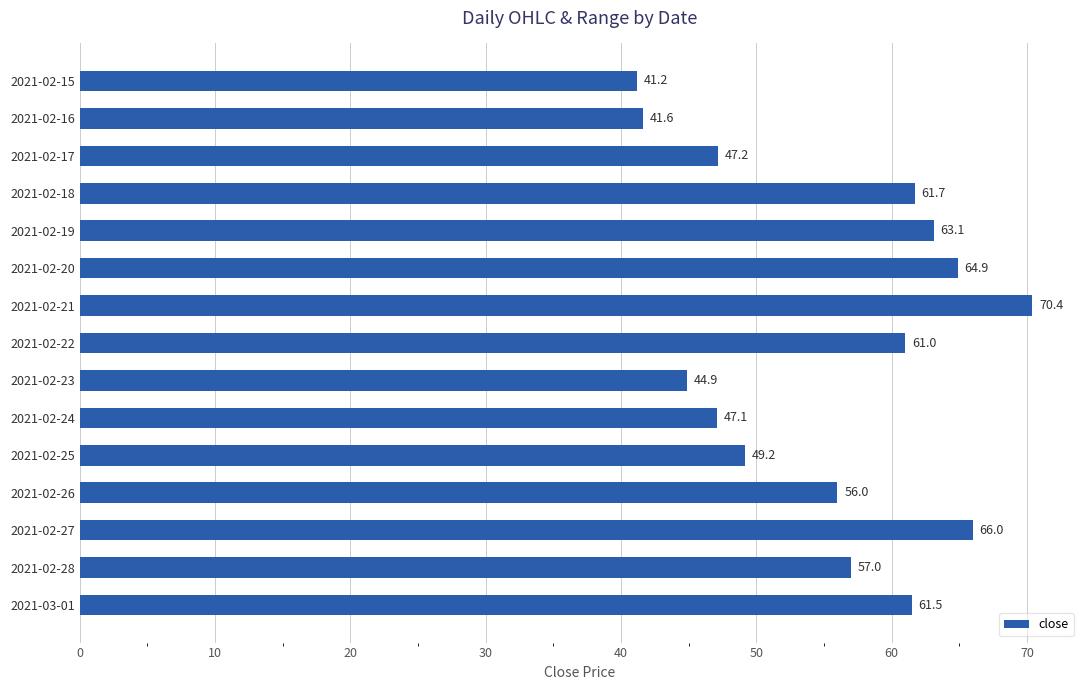

How many bars are there in total?

15